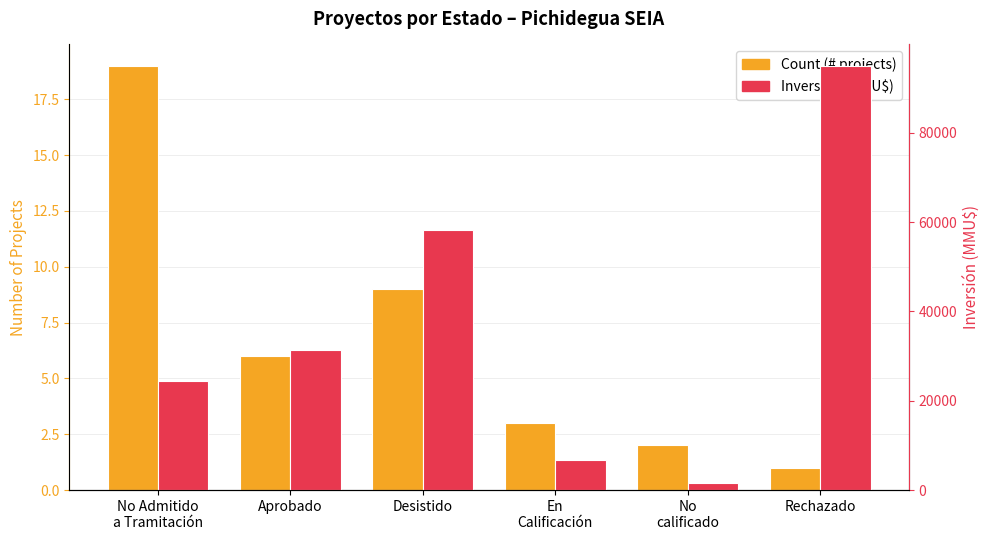

What is the total value across all series at Rechazado?

95001